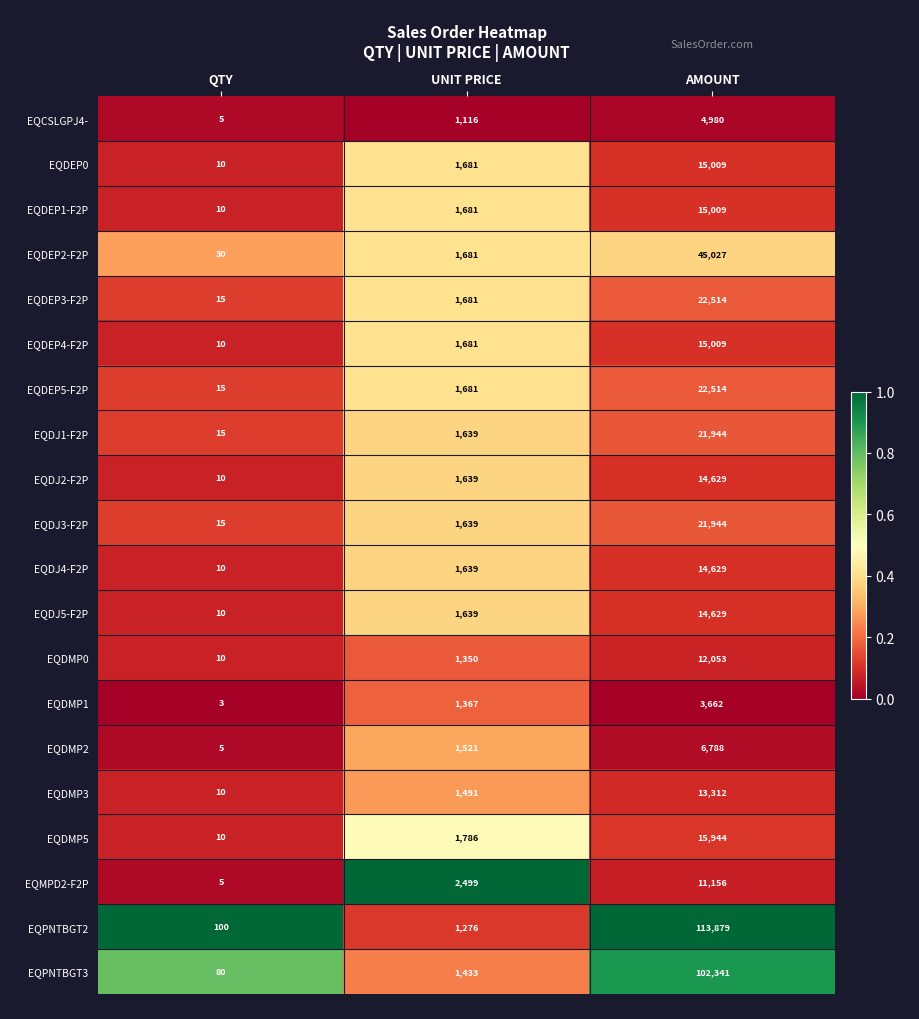

Count the EQDJ5-F2P values in the range 10 to 14629.

3